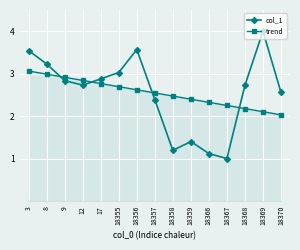

Which series has the widest spread of values?

col_1